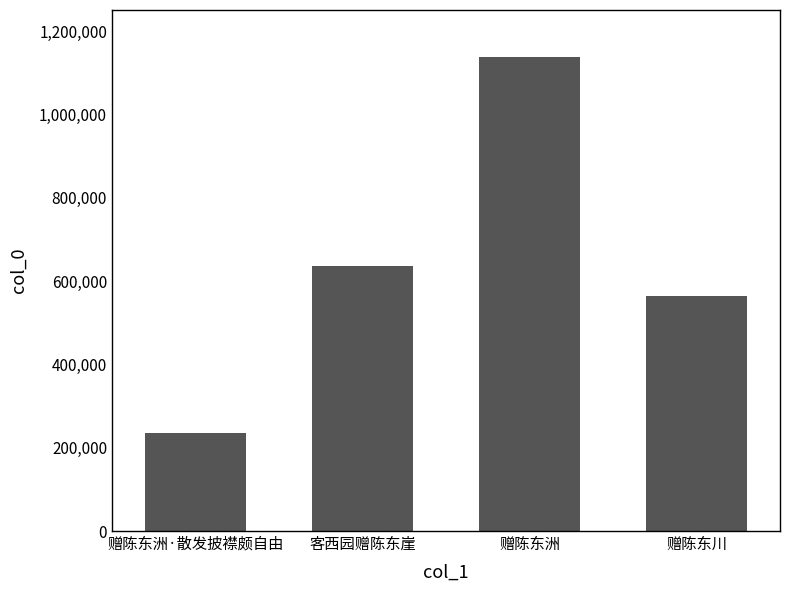

What is the label of the 1st bar from the right?

赠陈东川